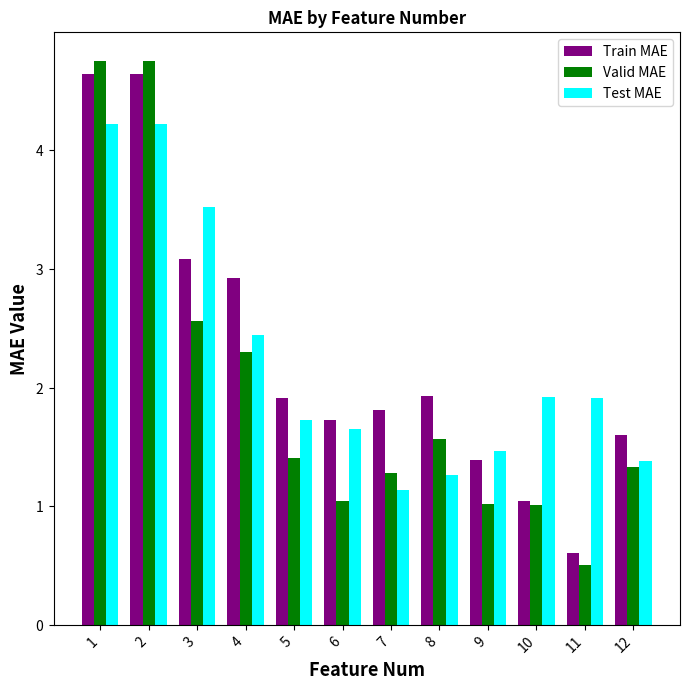

Rank the series at 11 from lowest to highest value.

Valid MAE, Train MAE, Test MAE